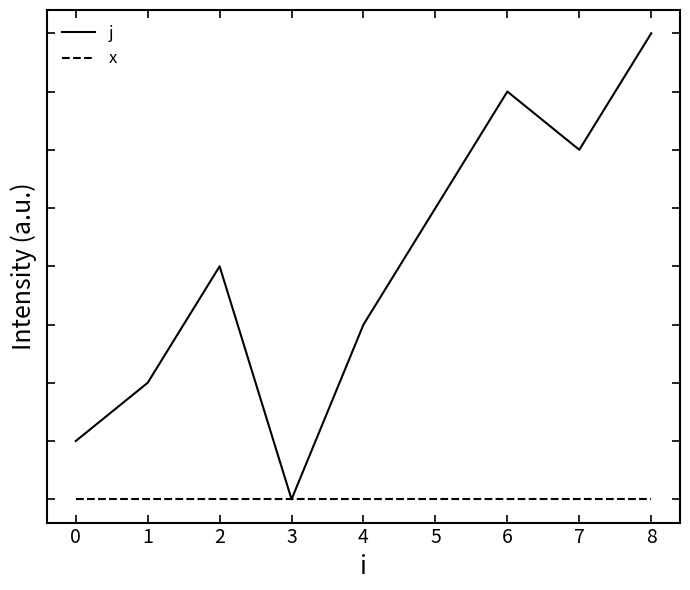

Is this an area chart (filled region under the line)?

No